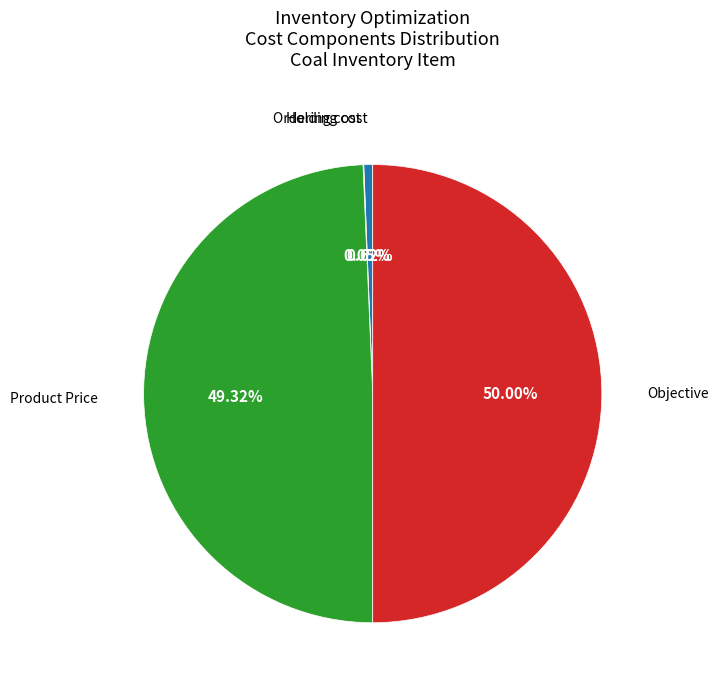

Which category has the biggest portion of the pie?

Objective